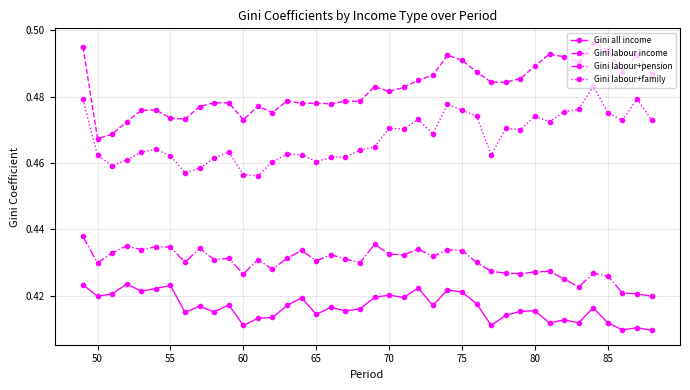

True or false: Gini labour income and Gini labour+pension cross at least once.

False